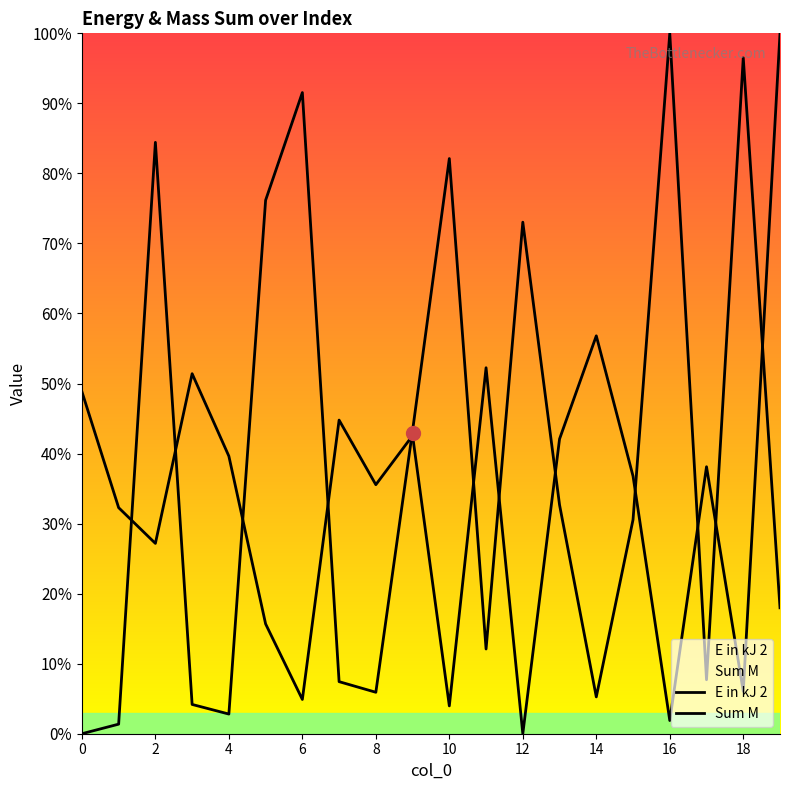

How many lines are shown in the chart?

2